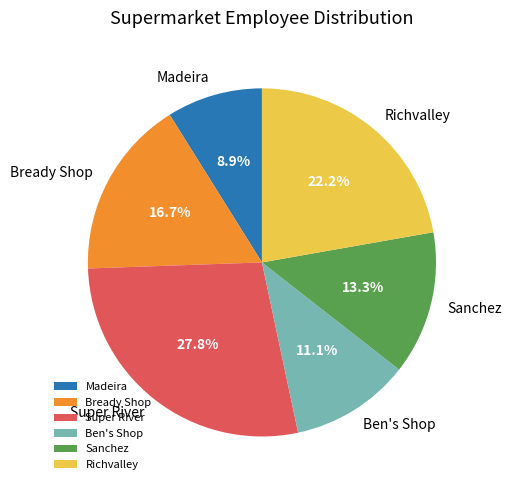

Which has a higher value, Super River or Ben's Shop?

Super River